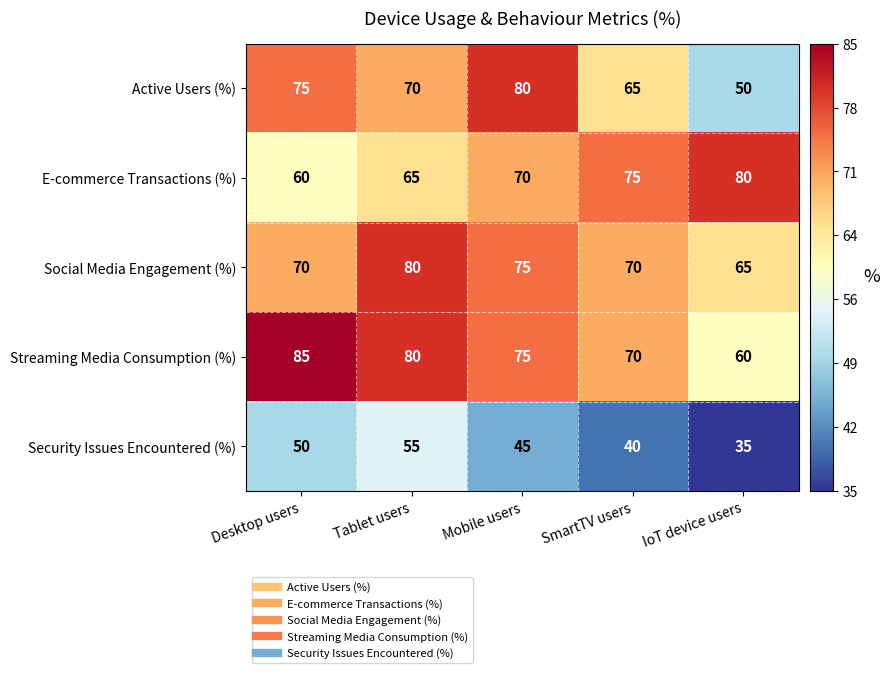

What is the smallest value displayed?

35